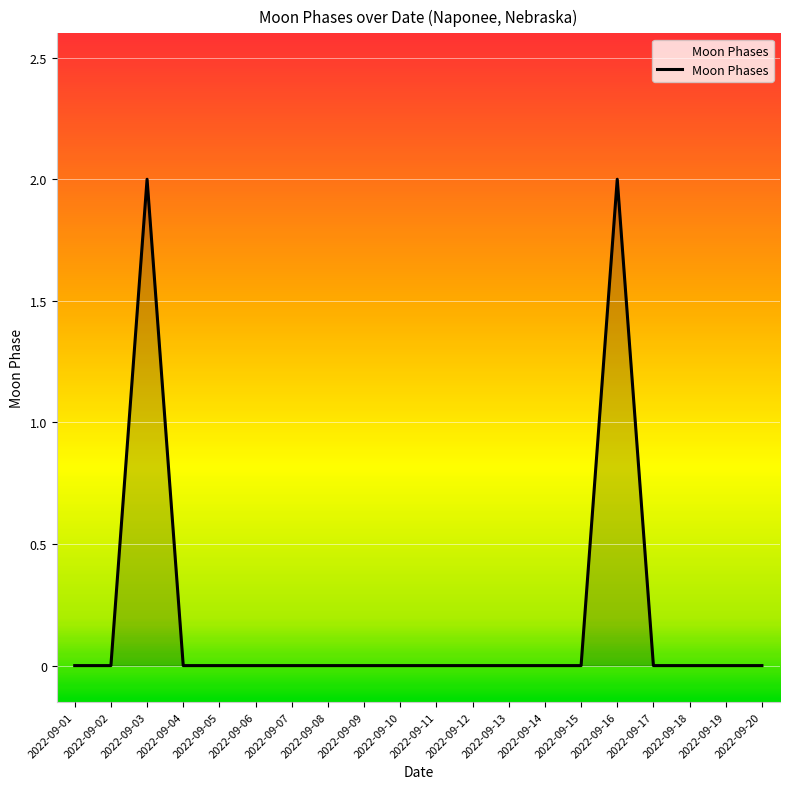

Is it true that the value at 2022-09-03 is 1?

False